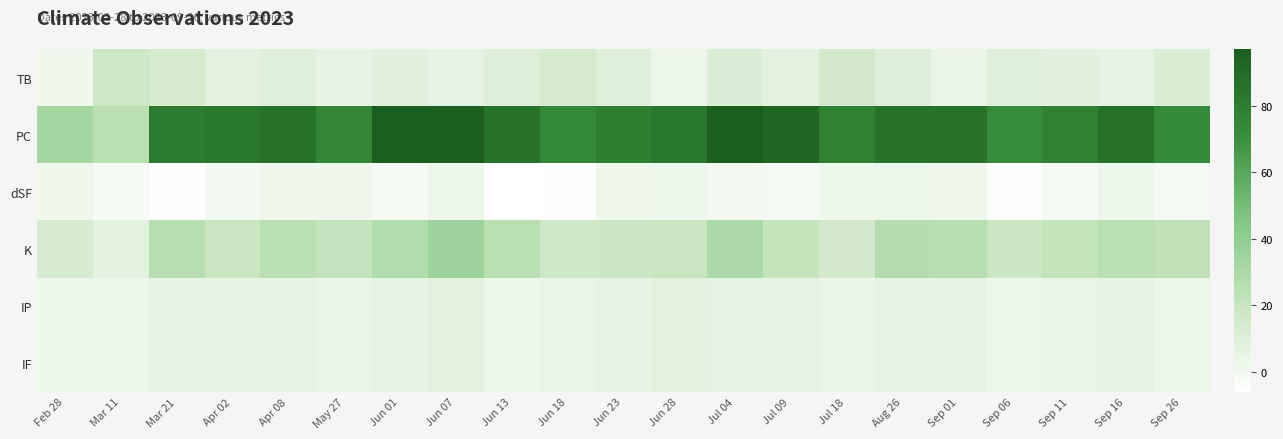

Which category has the lowest value across all series?

Jun 13